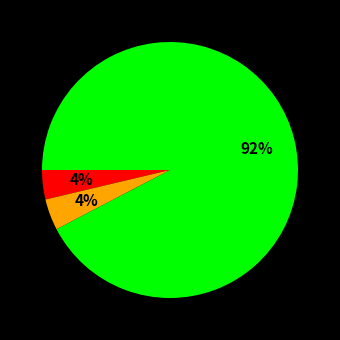

How many segments does this pie chart have?

3